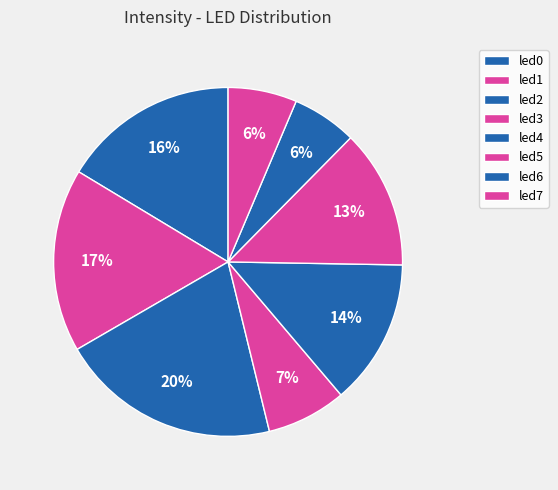

Is led4 the majority of the pie?

No